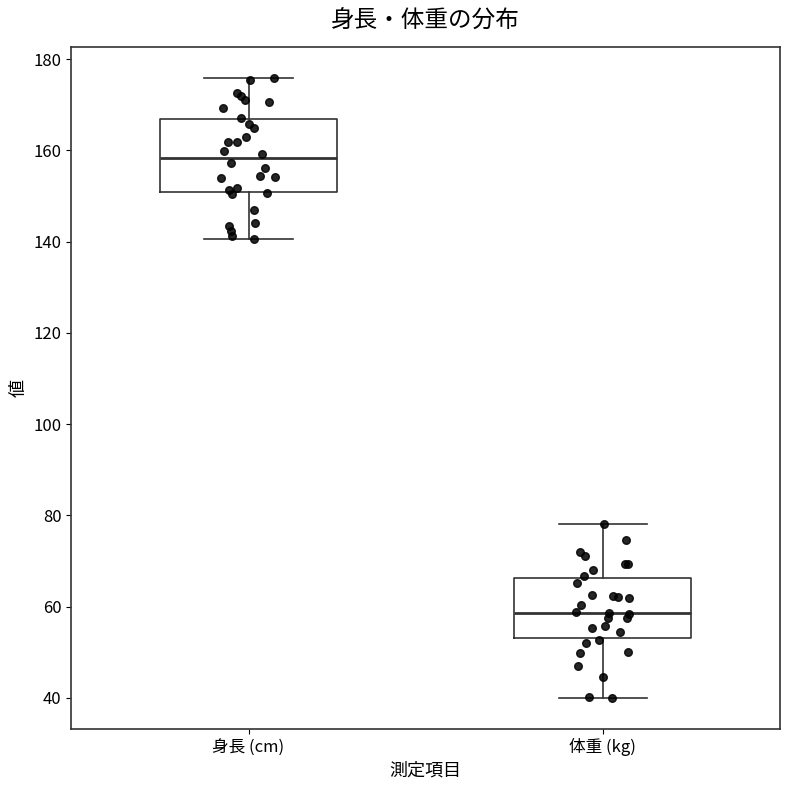

Which box has the highest median line?

身長 (cm)